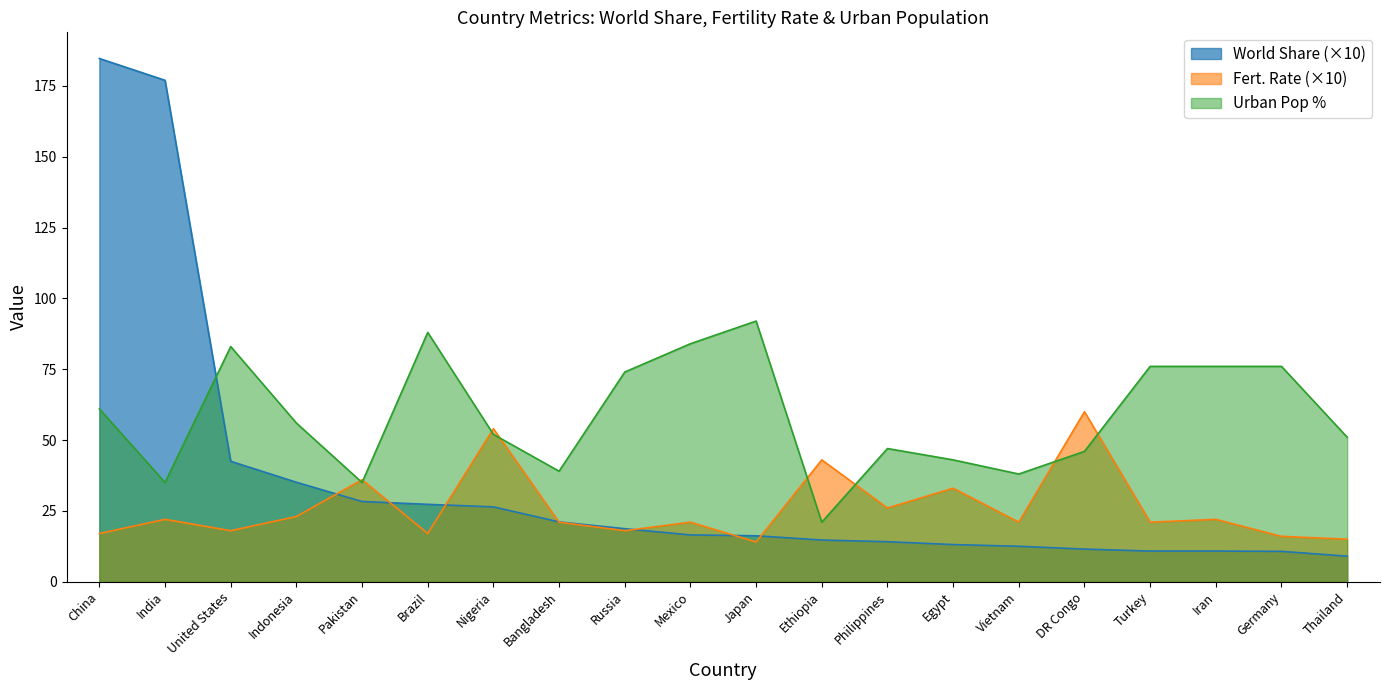

What is the value of the World Share point at the 17th from the left?

10.8